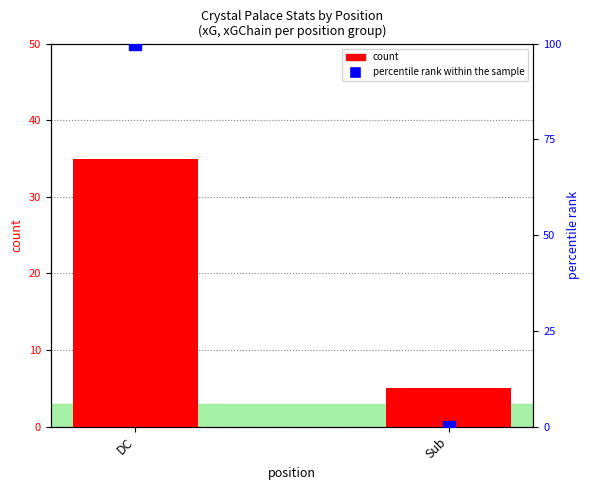

The value of percentile rank within the sample at Sub is -36. True or false?

False